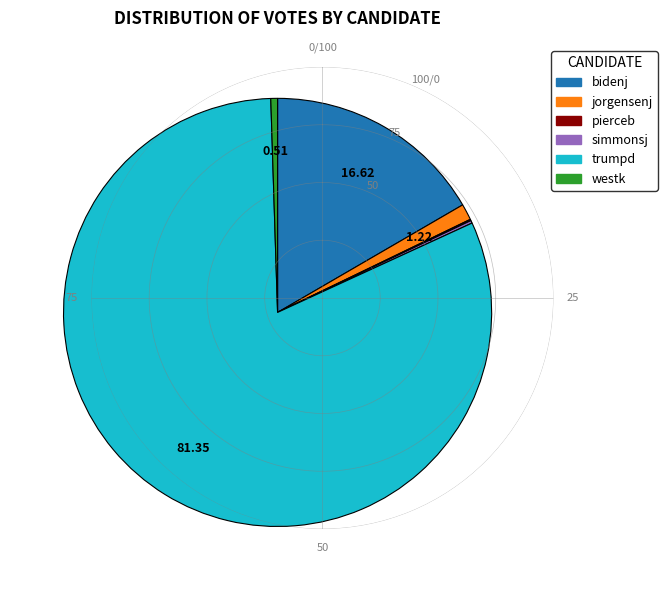

Does bidenj account for over 50% of the chart?

No